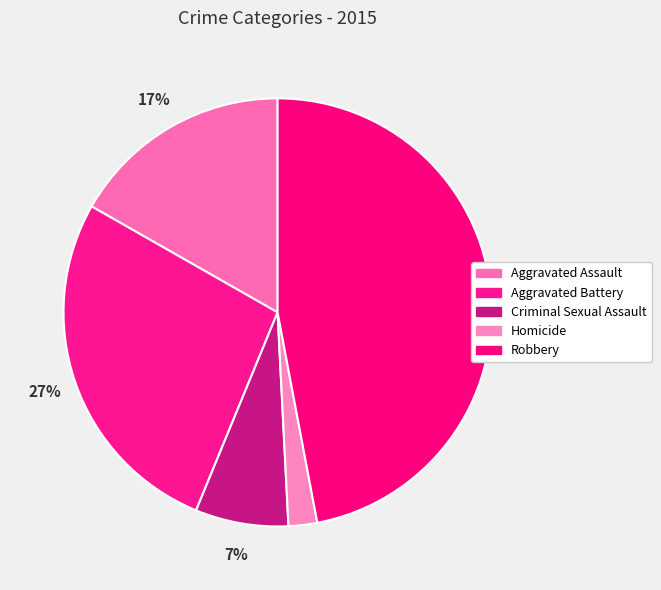

To the nearest percent, what is the difference between the largest and smallest slice percentages?

45%